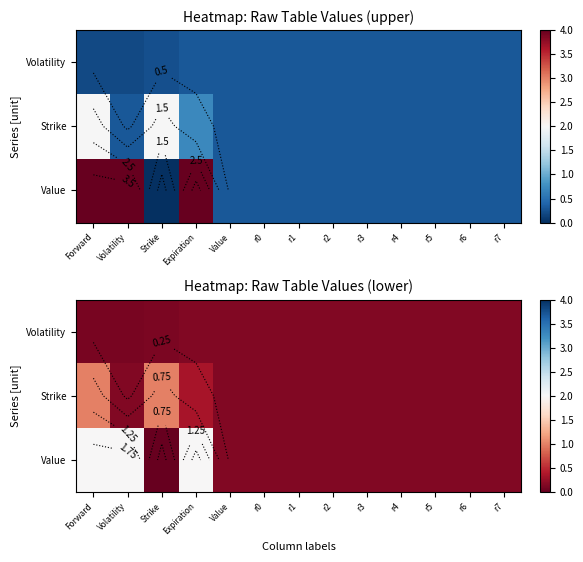

Which series has the largest range (max minus min)?

Value